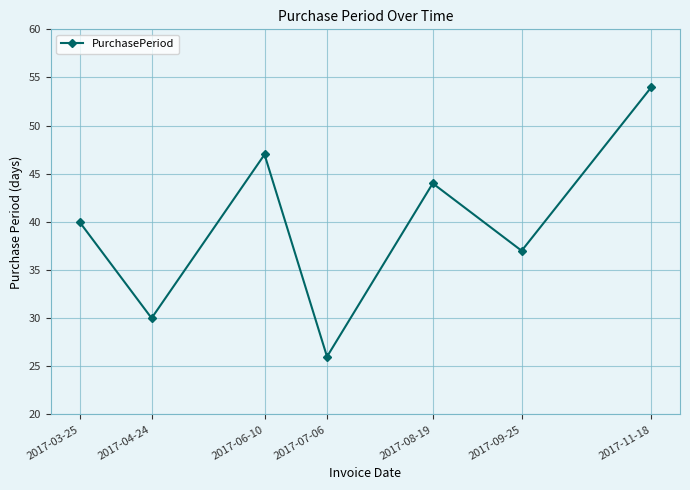

How many data points are less than 40?

3